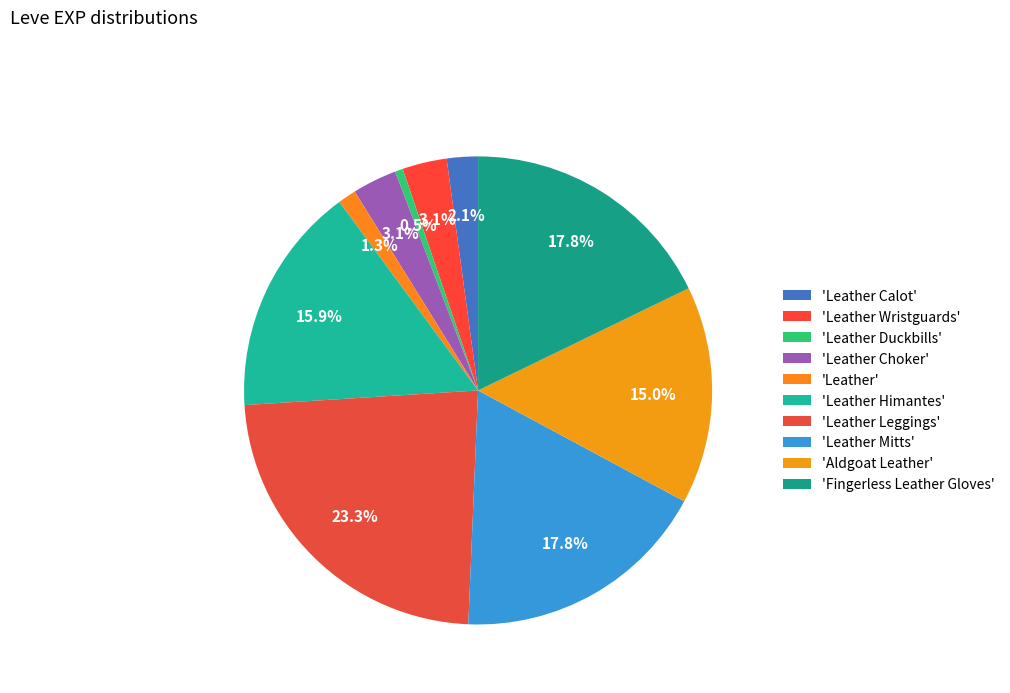

Rank the categories by value from highest to lowest.

Leather Leggings, Leather Mitts, Fingerless Leather Gloves, Leather Himantes, Aldgoat Leather, Leather Wristguards, Leather Choker, Leather Calot, Leather, Leather Duckbills